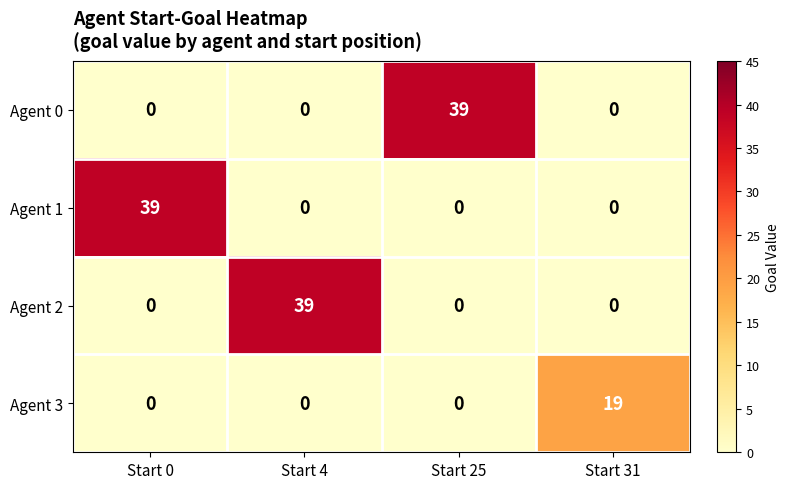

What is the total value across all series at Start 31?

19